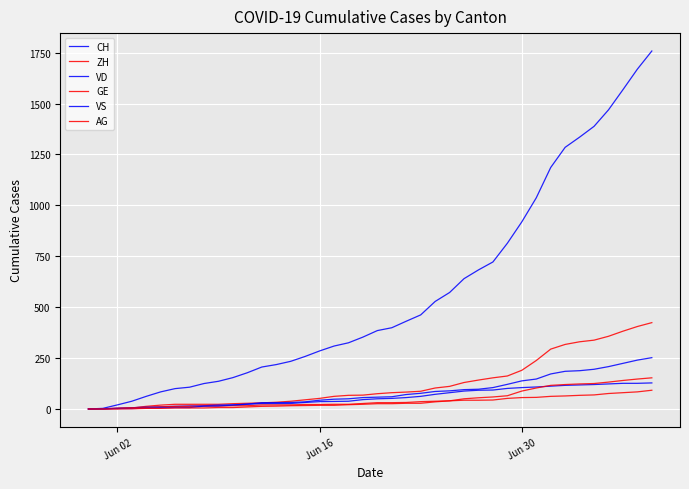

How many lines are shown in the chart?

6